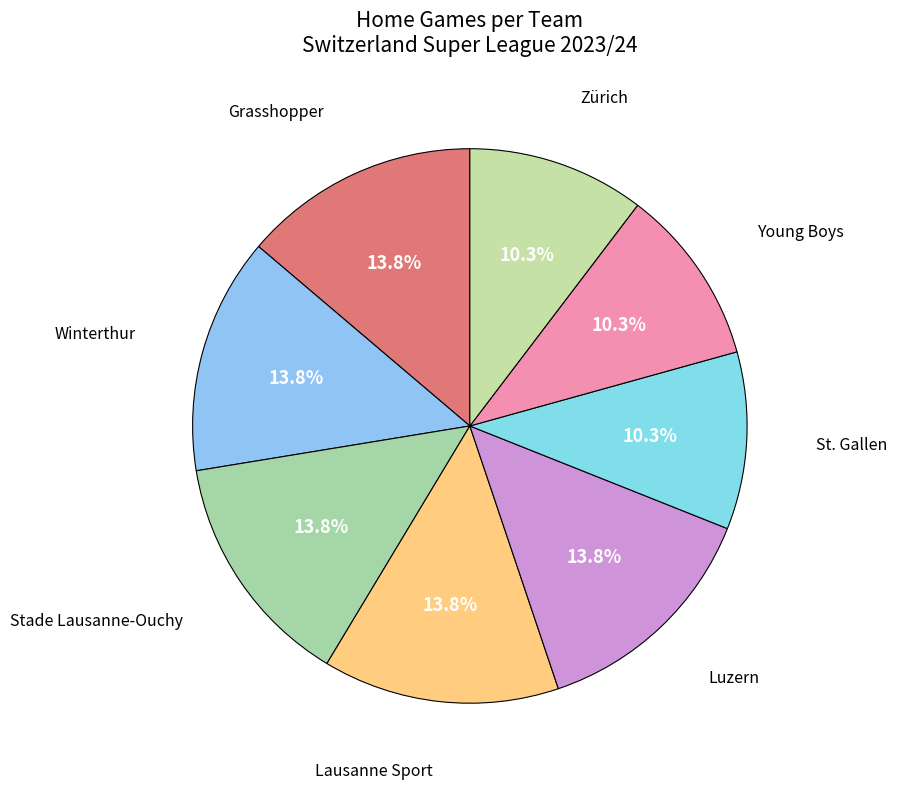

How many slices are in this pie chart?

8